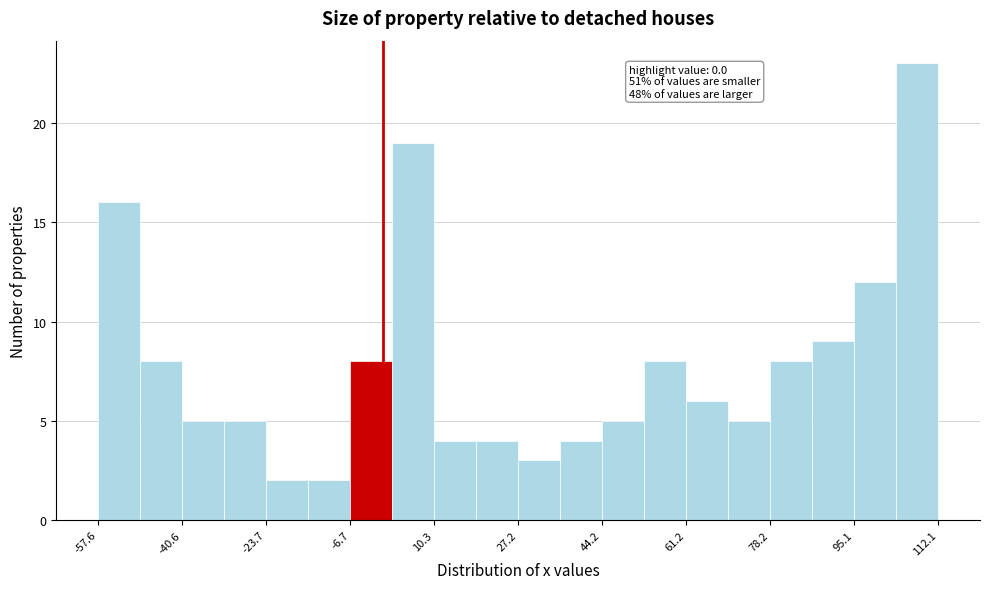

Over which range of the x-axis is the bar tallest?

104 to 112